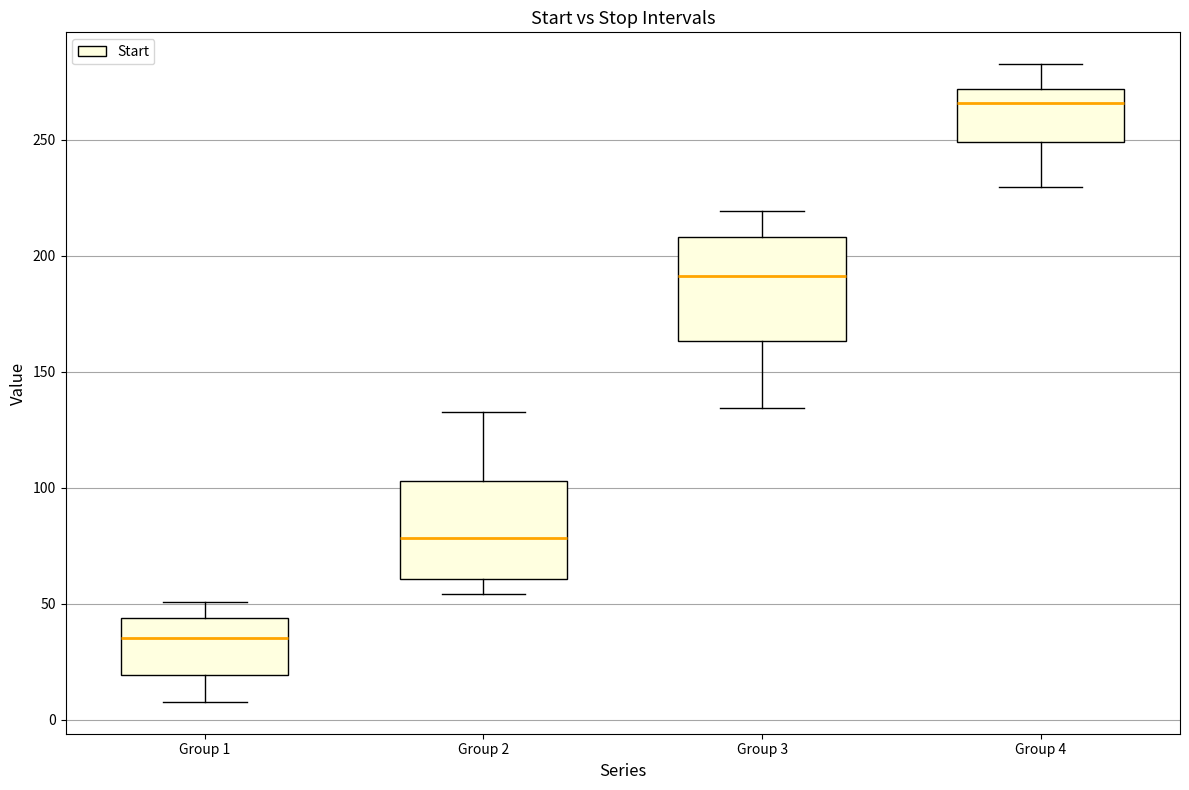

Where does the median line of the box for Group 2 sit on the y-axis? The values are not printed on the chart, so give them approximately, as read against the axis.

80